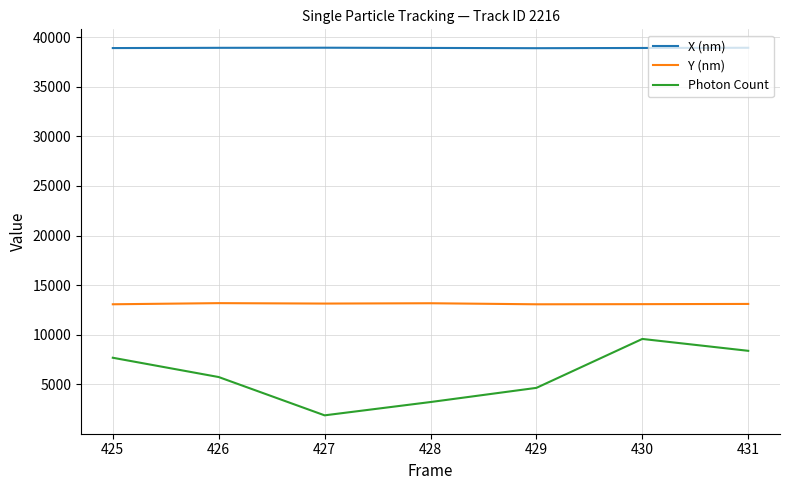

In Y (nm), how many points are higher than both neighbors (excluding endpoints)?

2